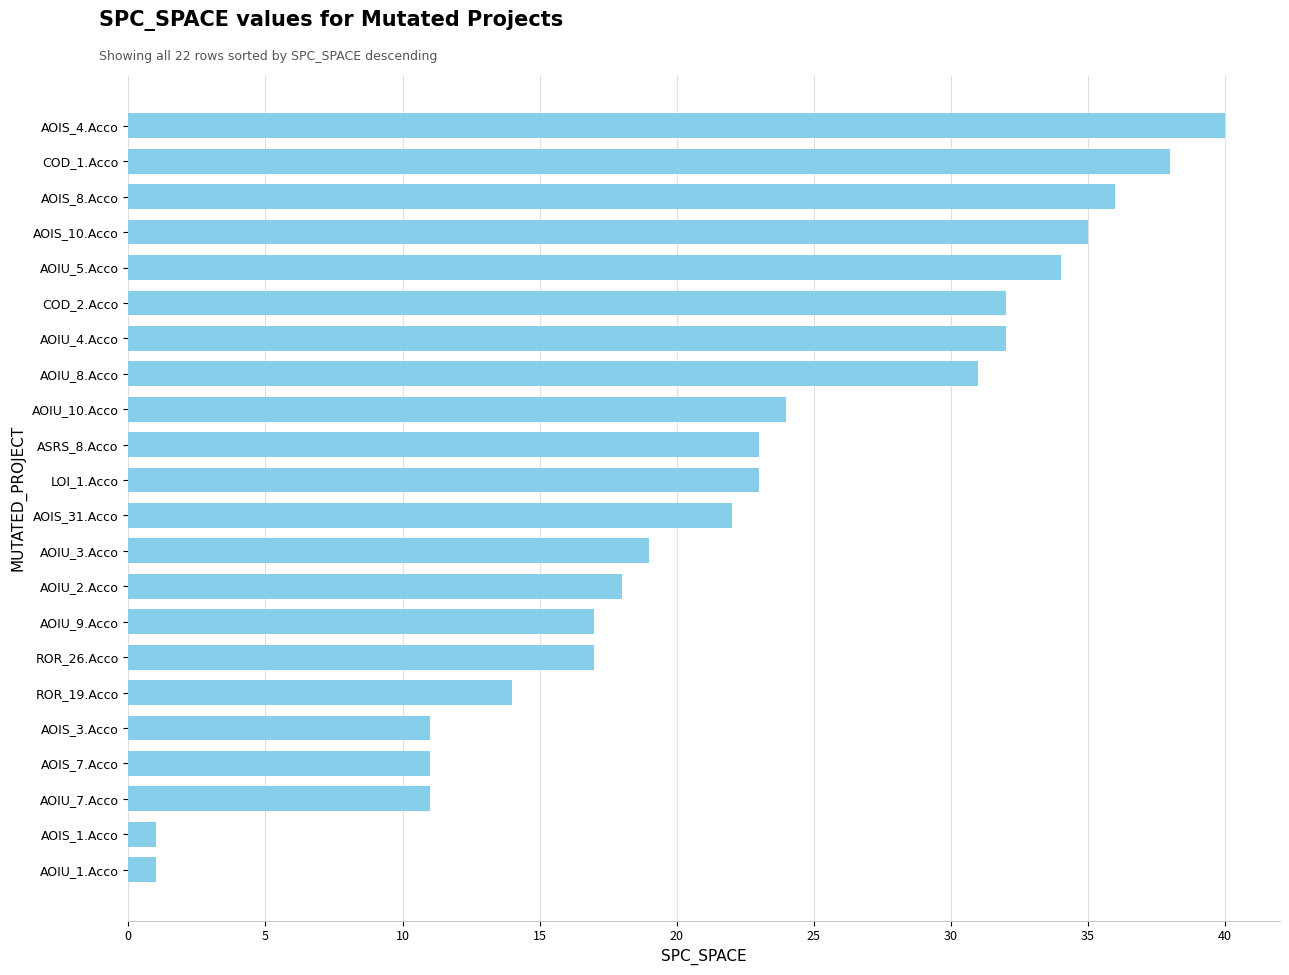

What is the smallest value displayed?

1